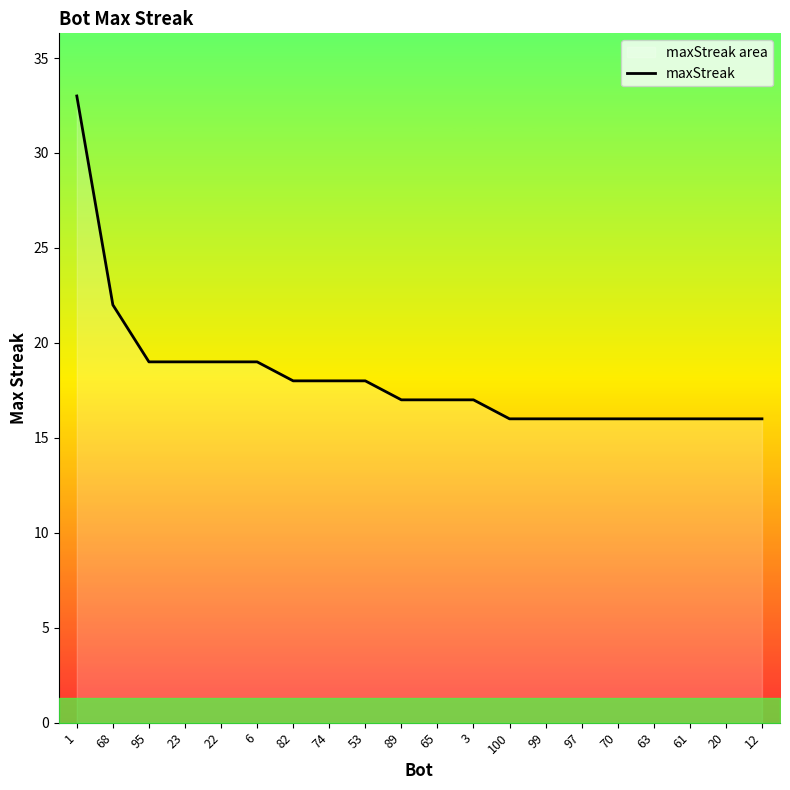

What is the ratio of the value at 1 to the value at 61?

2.1